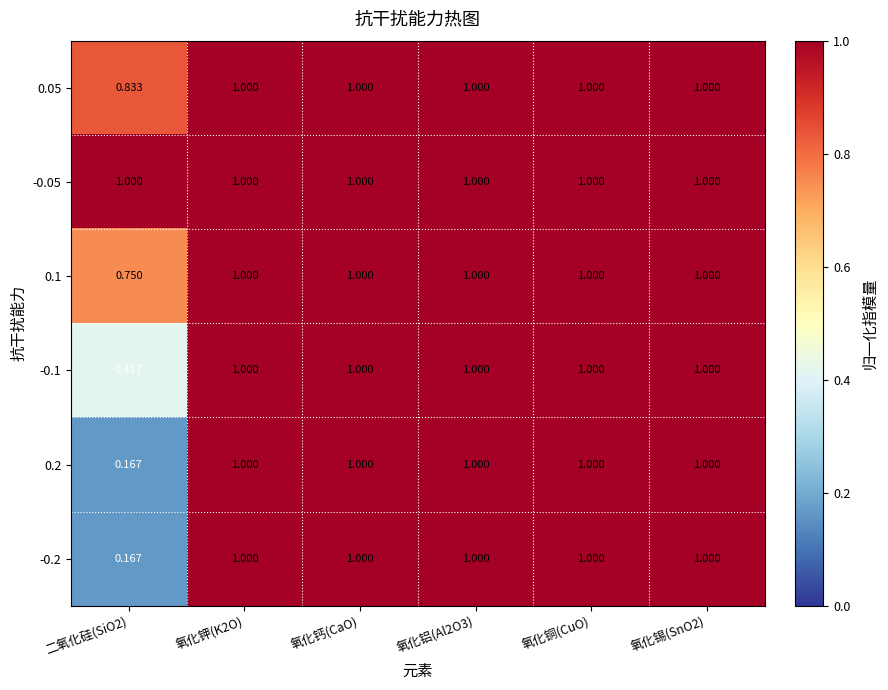

Which series has the largest total across all categories?

-0.05